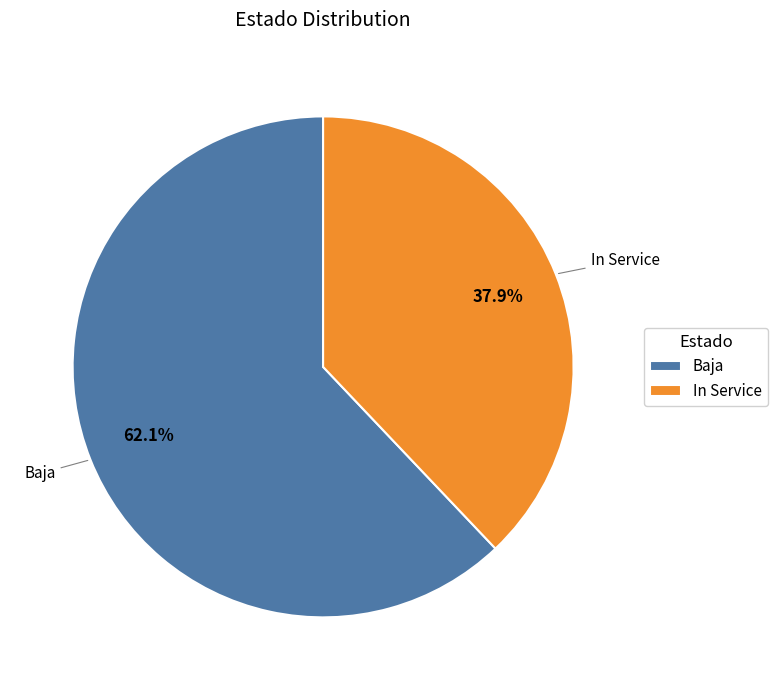

Is it true that In Service is 38% of the pie?

True